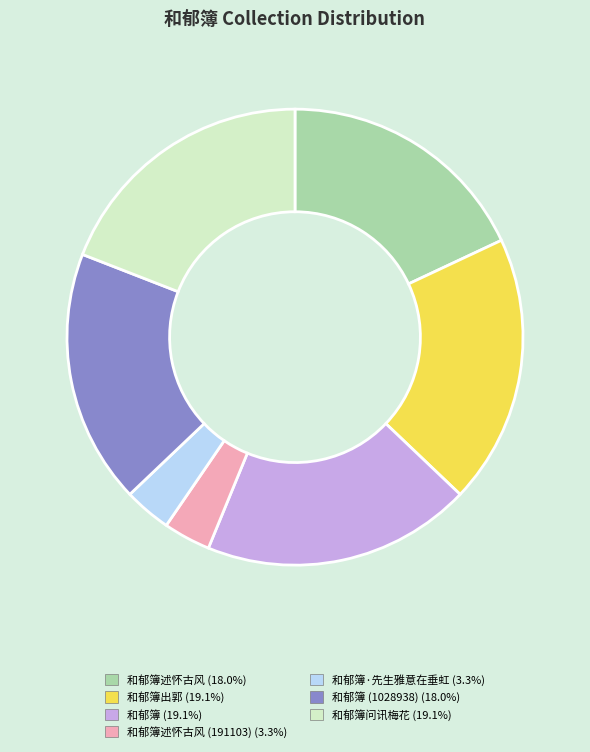

How many segments does this pie chart have?

7